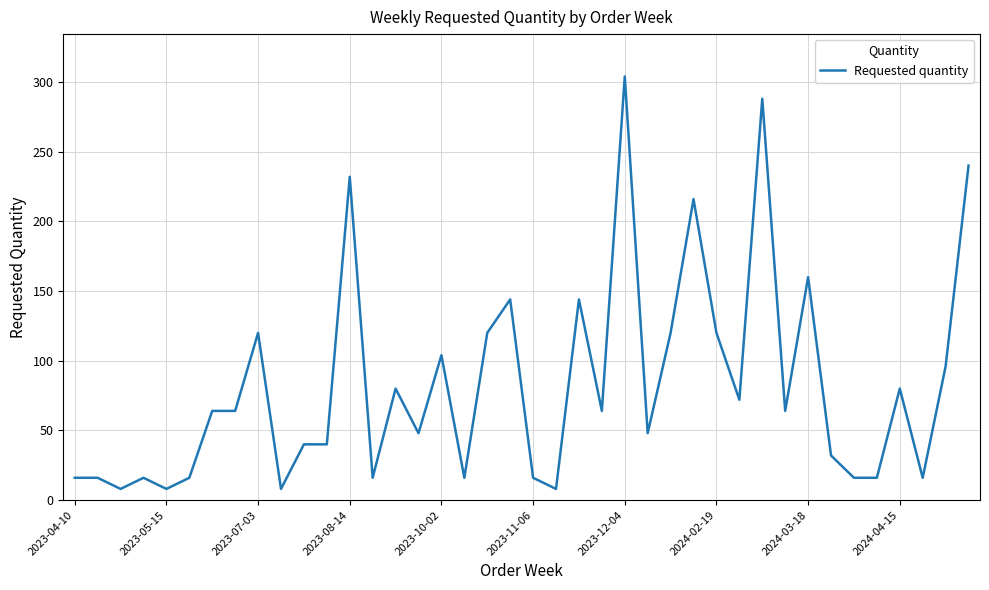

What is the difference between the maximum and minimum values?

296